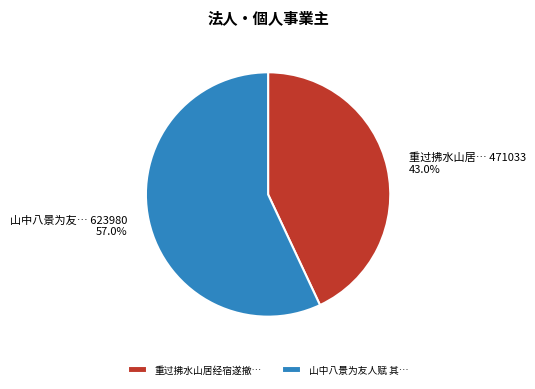

Count the number of slices in the pie.

2